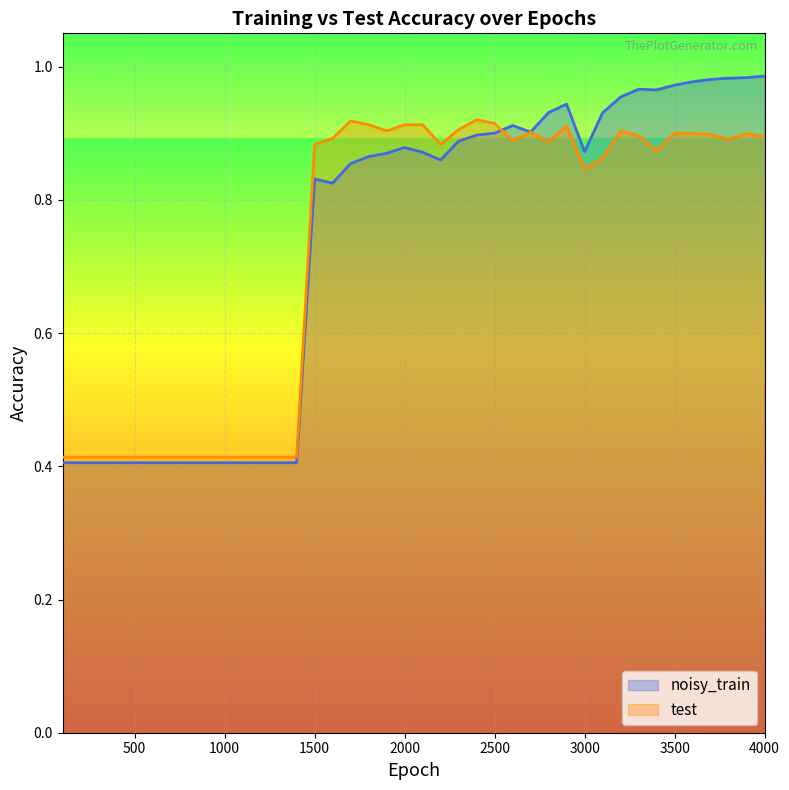

How many interior local peaks does the test series have?

6